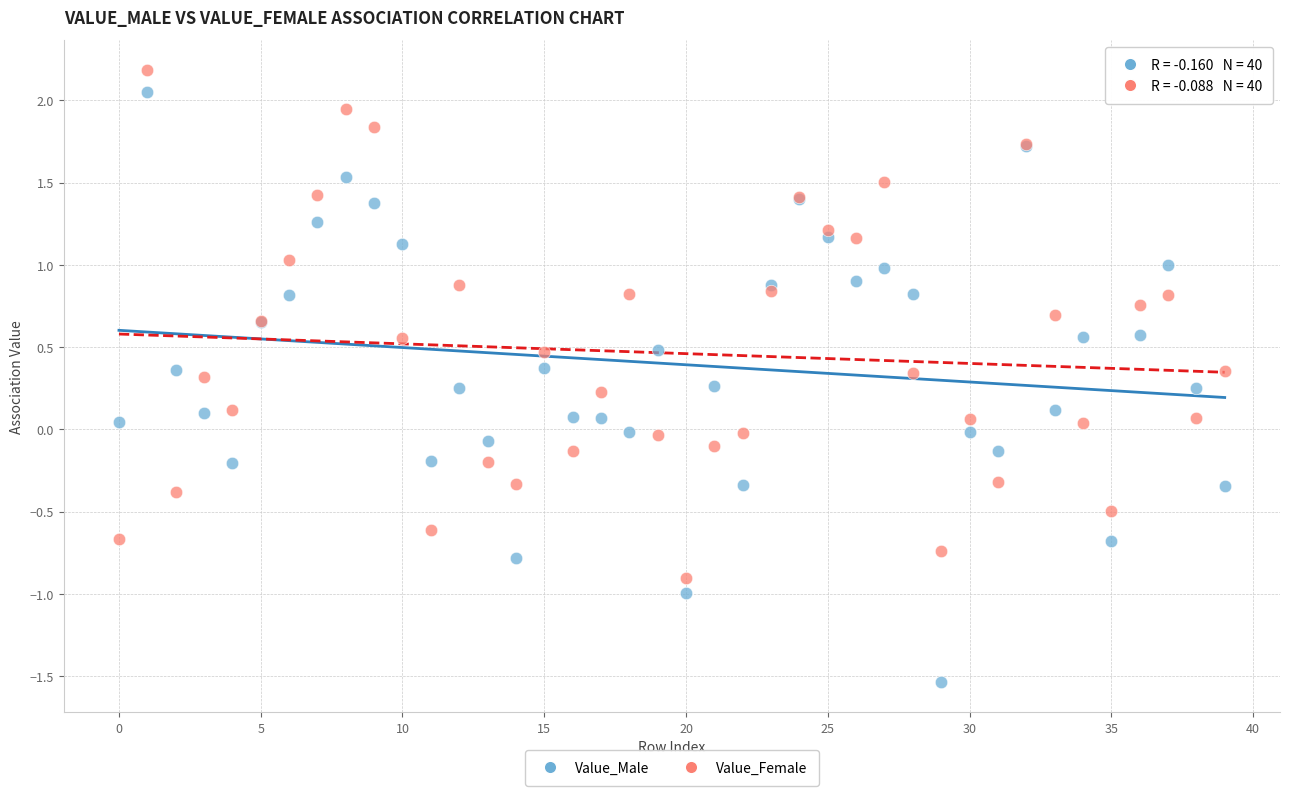

Which series reaches the minimum Y coordinate?

Value_Male